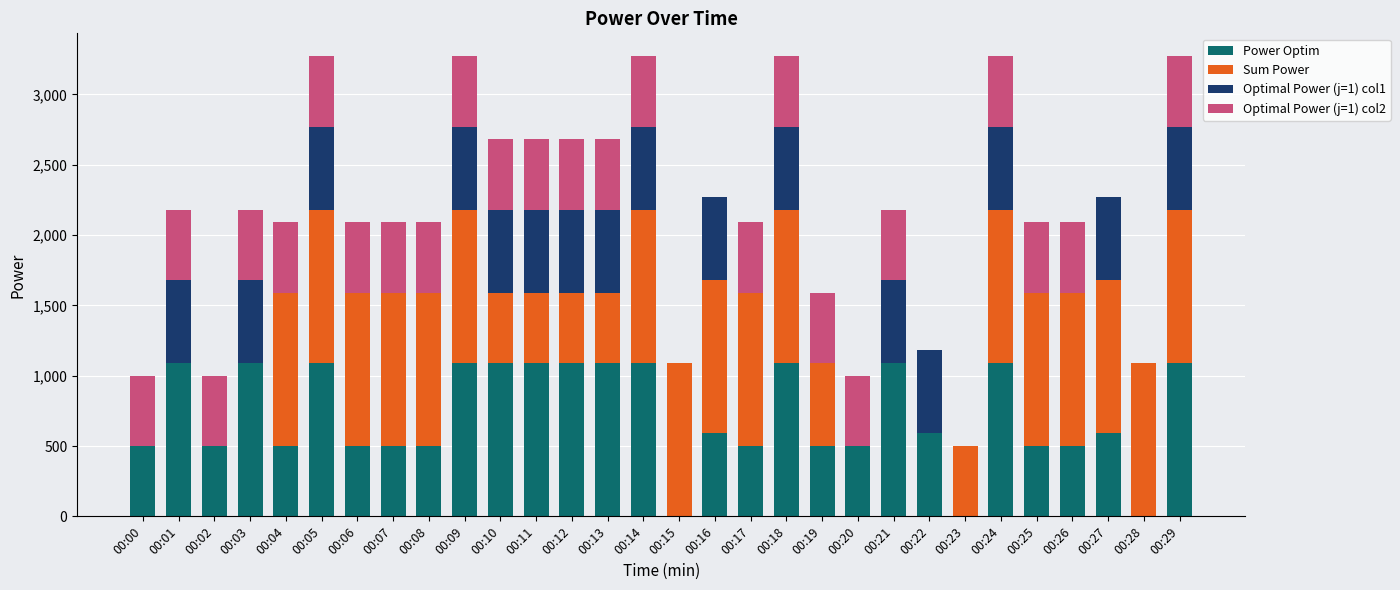

What is the maximum value for Power Optim?

1090